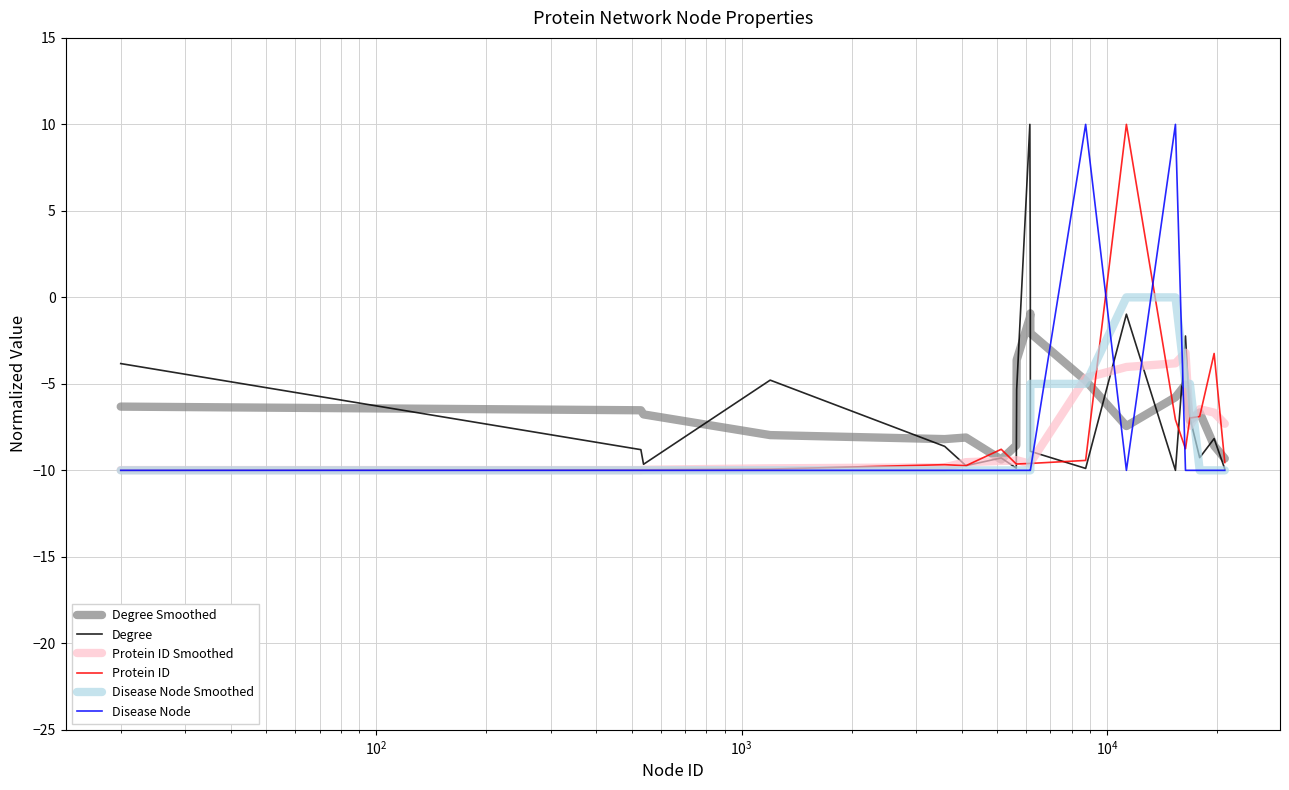

What is the lowest value of the Degree series?

-10.0